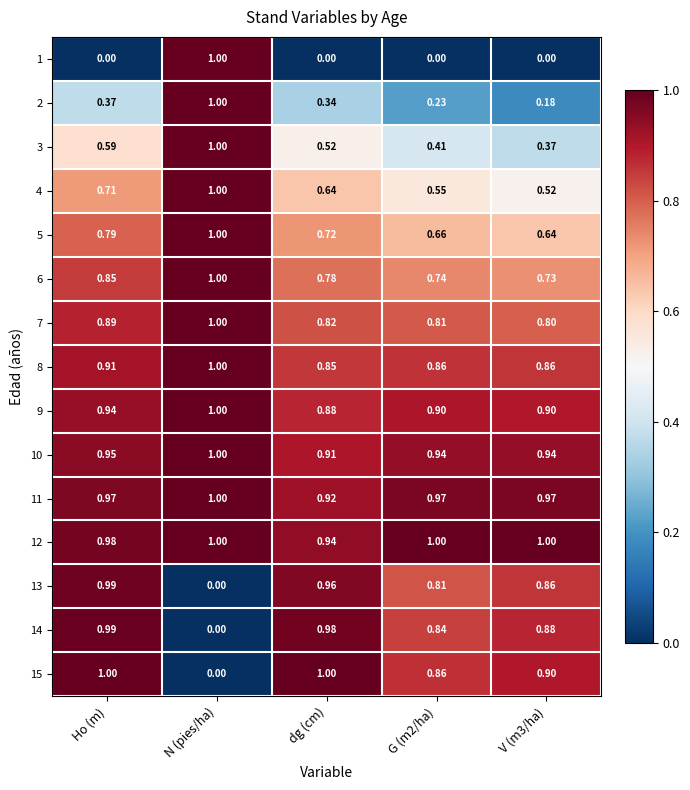

Count the number of data series in this chart.

15